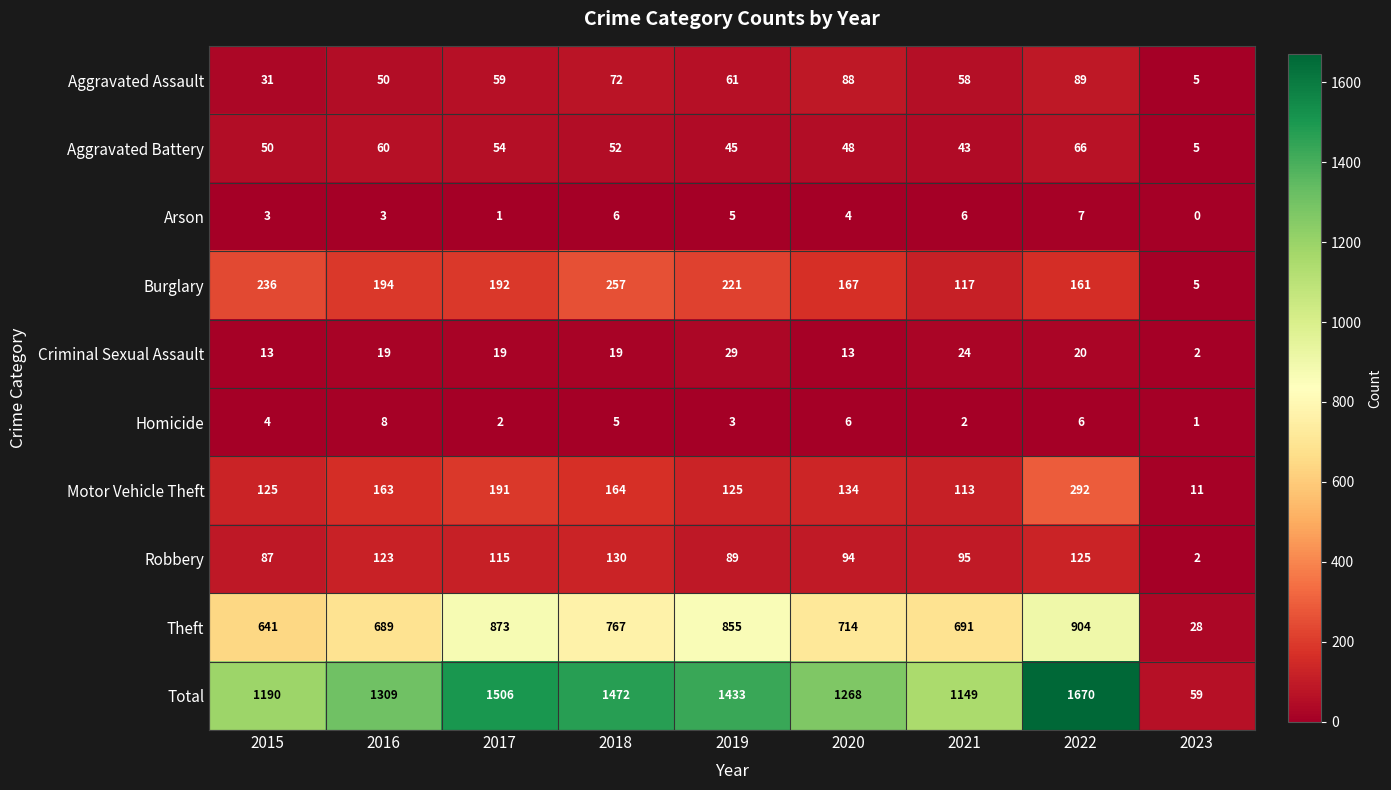

What is the total value across all series at 2018?

2944